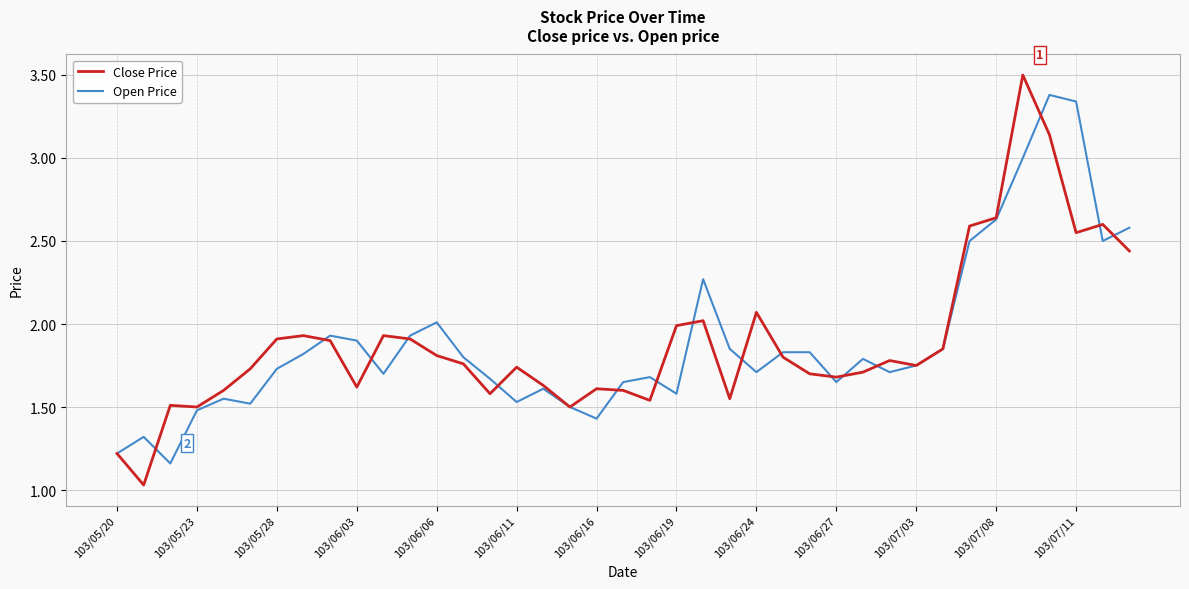

Rank the series by their maximum value, from highest to lowest.

Close Price, Open Price